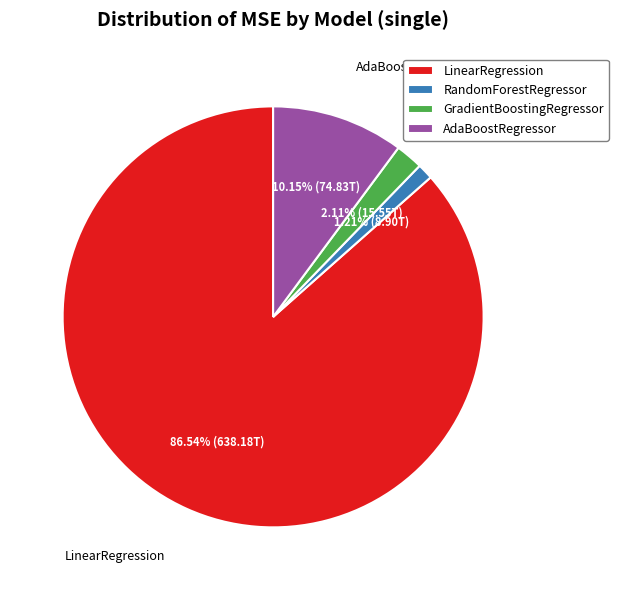

Rank the categories by value from highest to lowest.

LinearRegression, AdaBoostRegressor, GradientBoostingRegressor, RandomForestRegressor